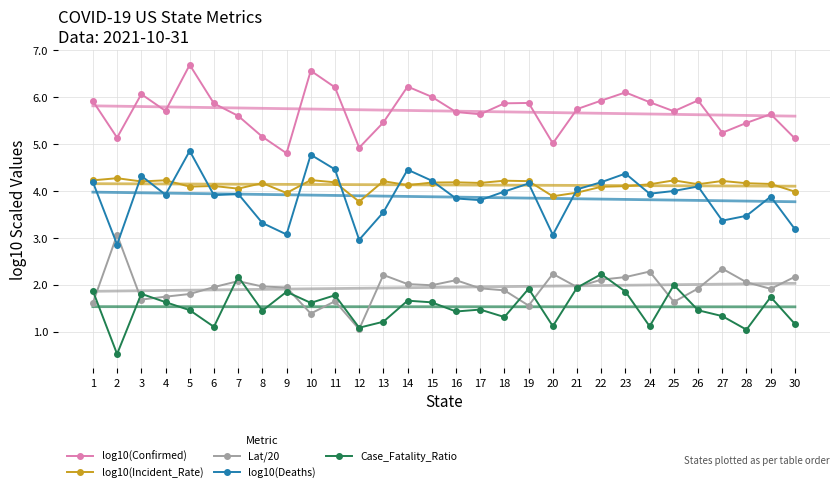

Between 11 and 12, which series saw the biggest shift?

log10(Deaths)